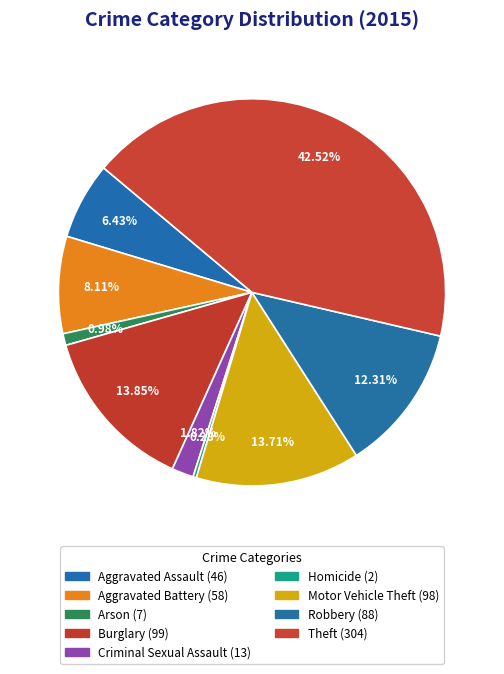

How many segments does this pie chart have?

9